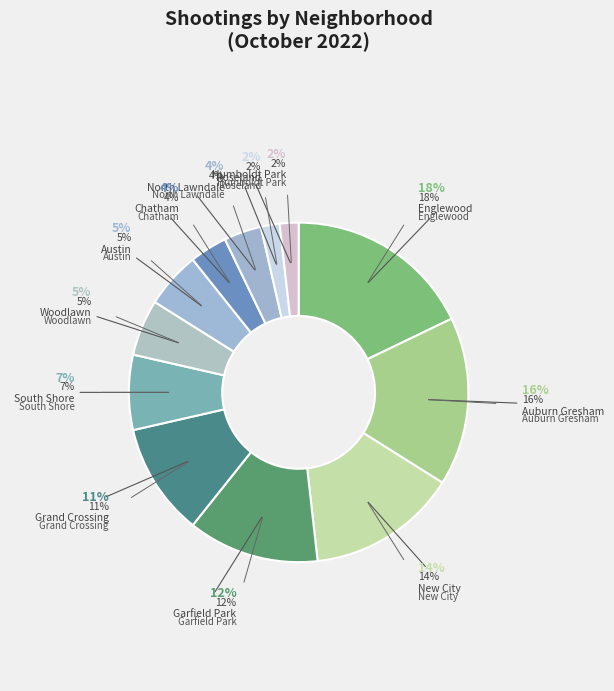

True or false: New City accounts for 23% of the total.

False